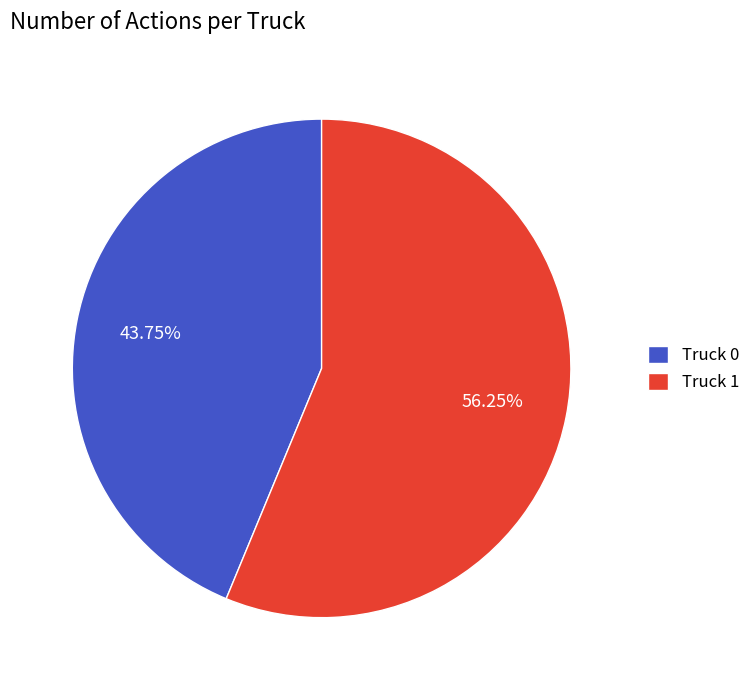

To the nearest percent, what portion does Truck 0 represent?

44%